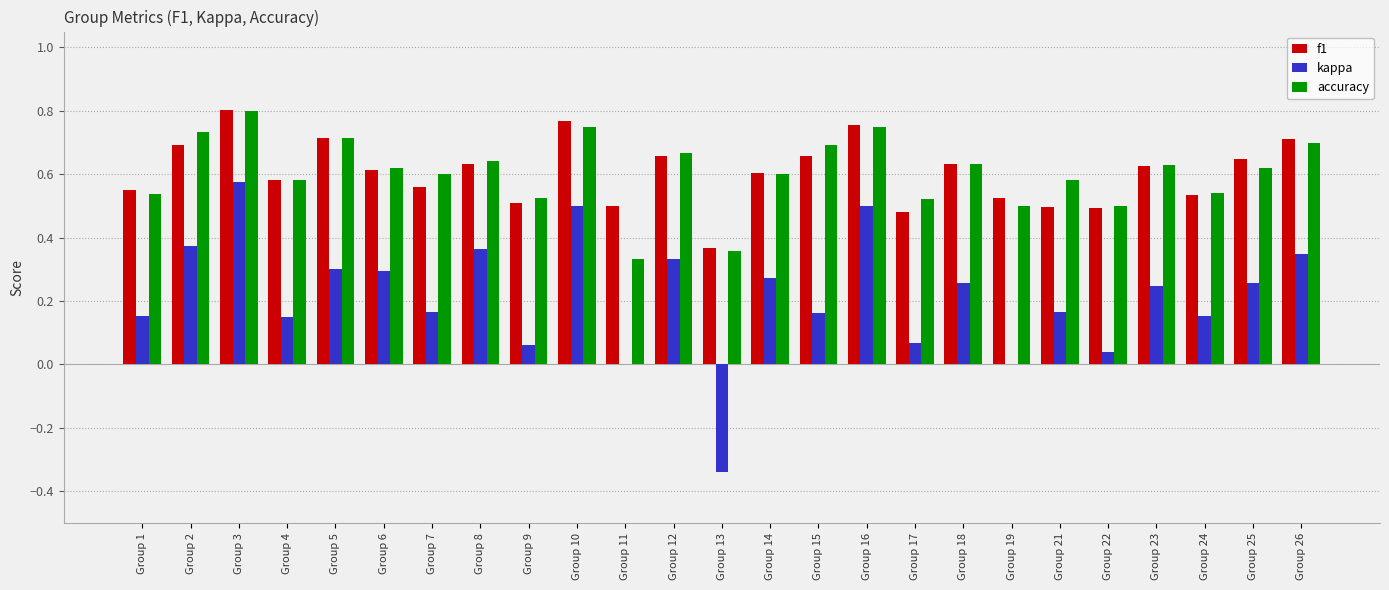

Which category has the highest value in the f1 series?

Group 3